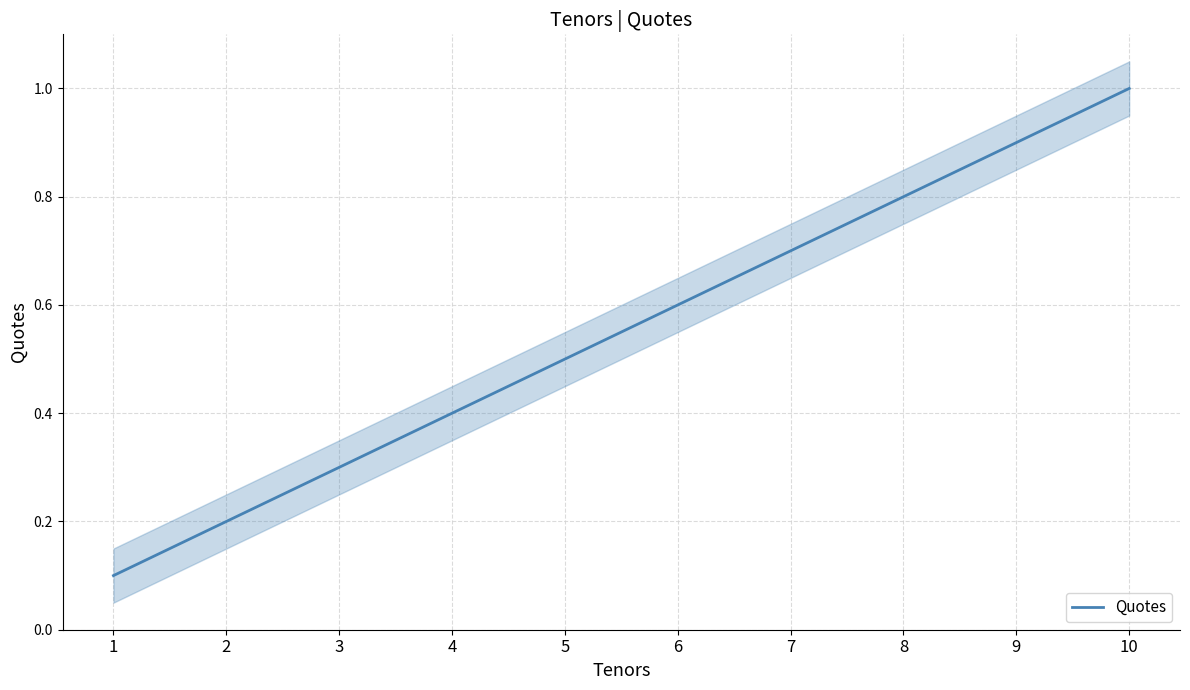

What is the change in value from 2 to 8?

+0.6